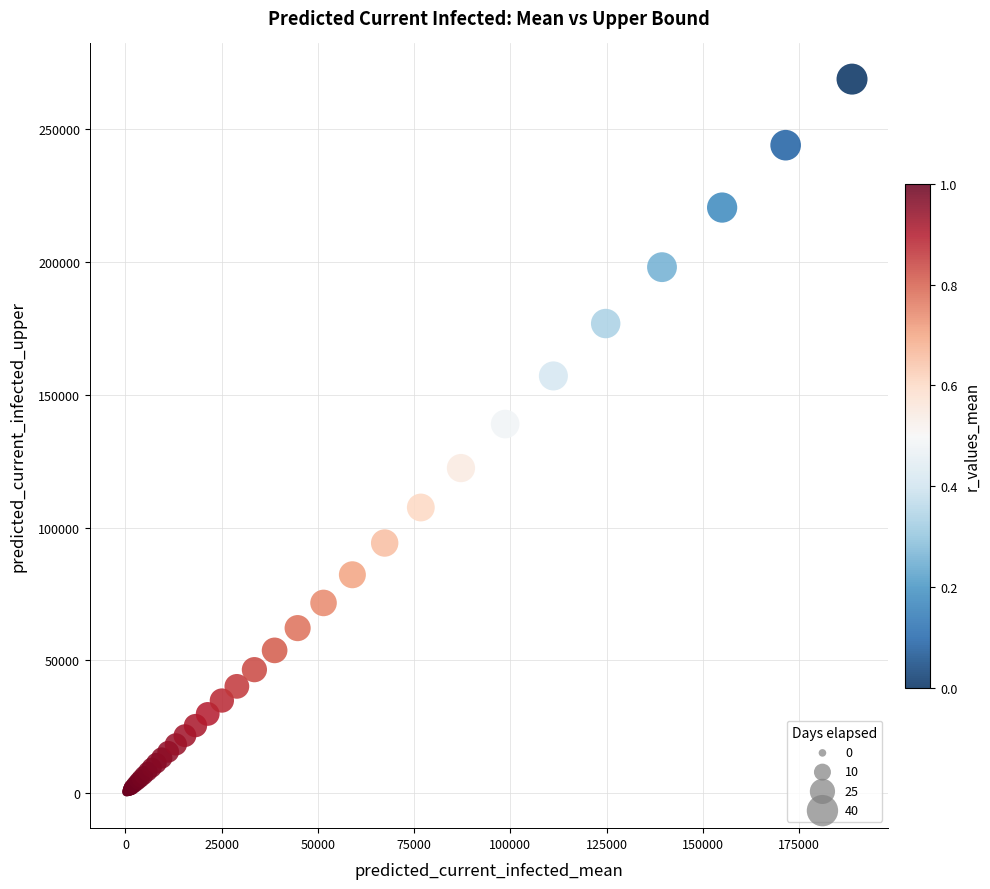

What Y value in the scatter plot is closest to 134561?

138990